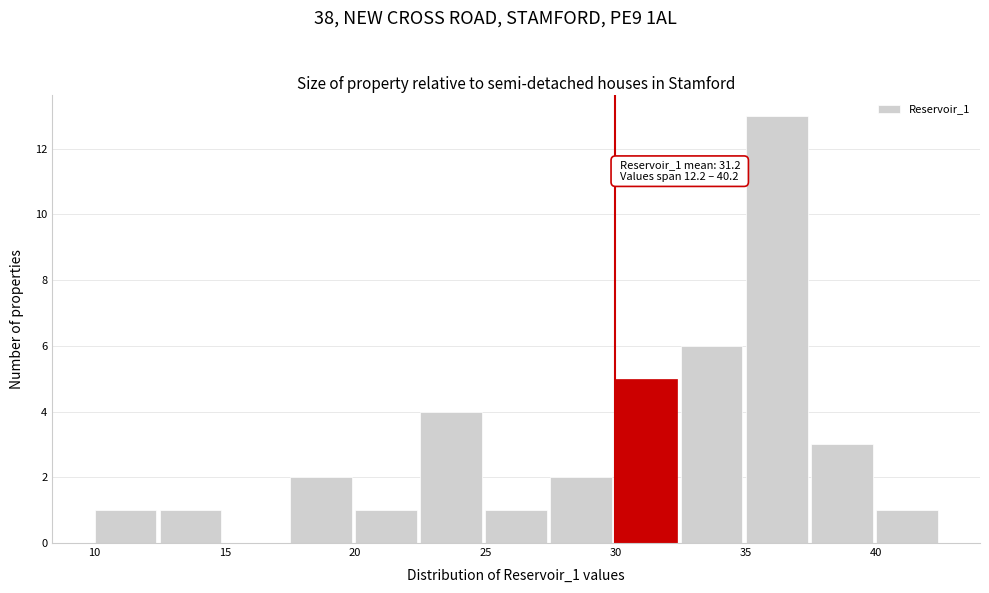

Over which range of the x-axis is the bar tallest?

35.0 to 37.5